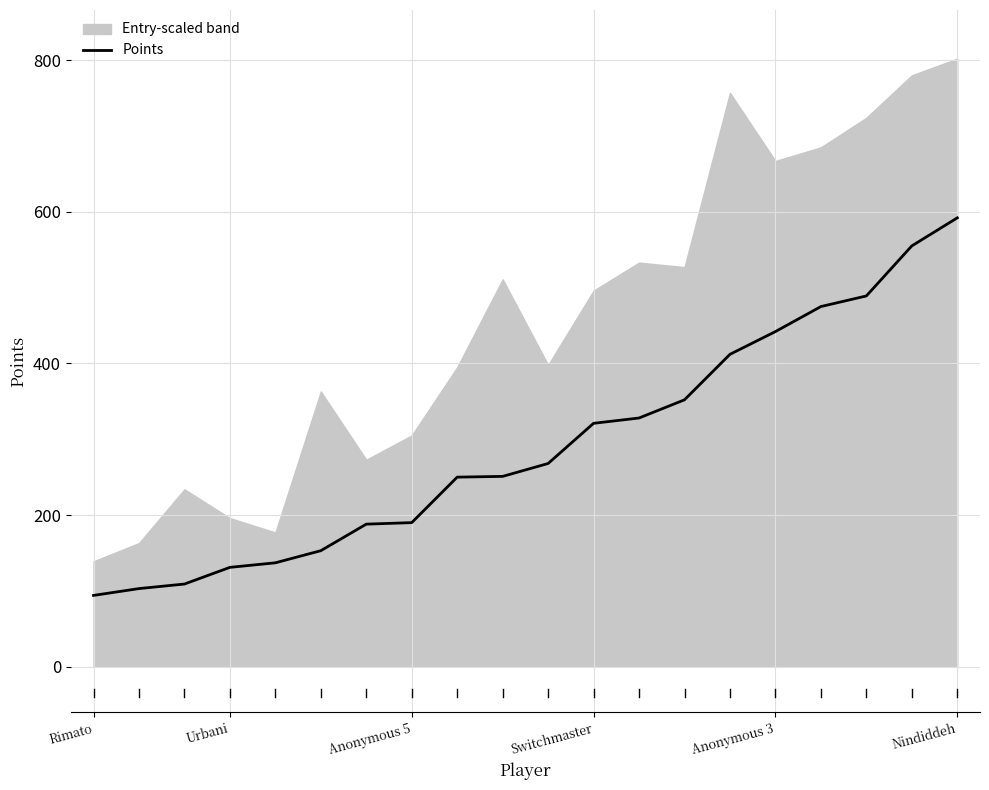

What value does the Points series have at Rimato?

94